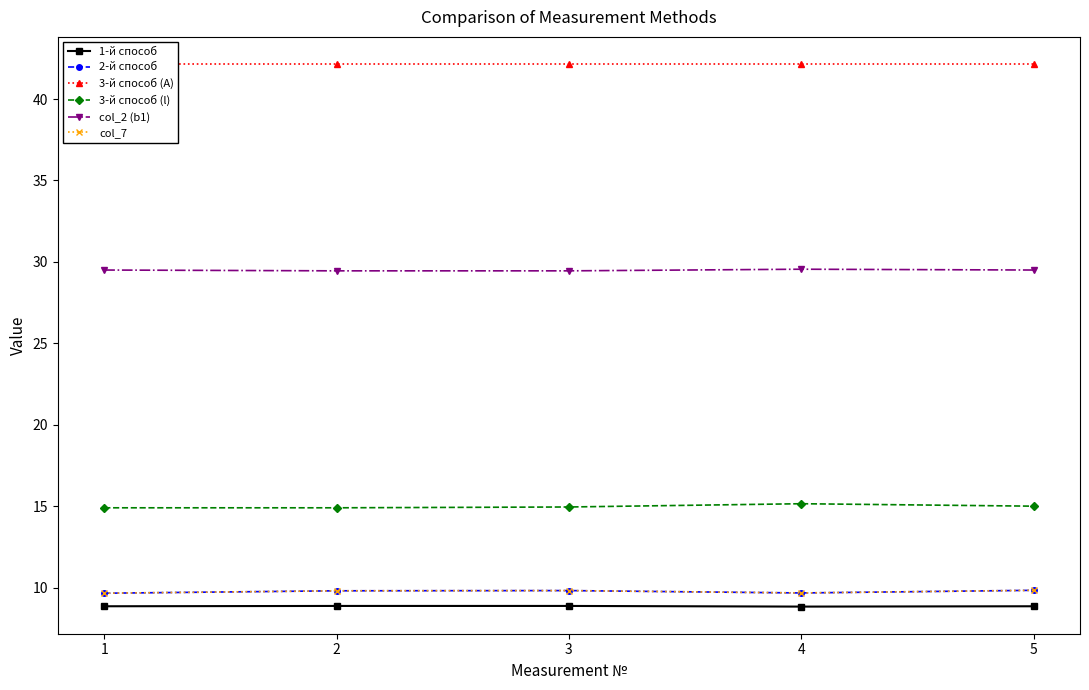

Which series has the largest range (max minus min)?

3-й способ (l)